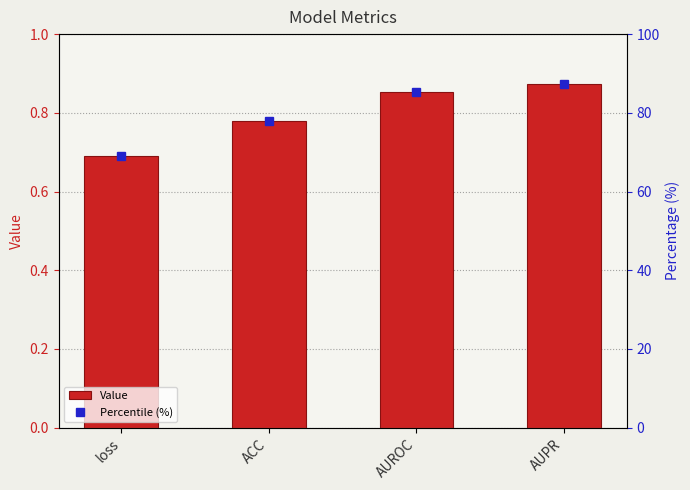

What is the label of the 1st bar from the left?

loss